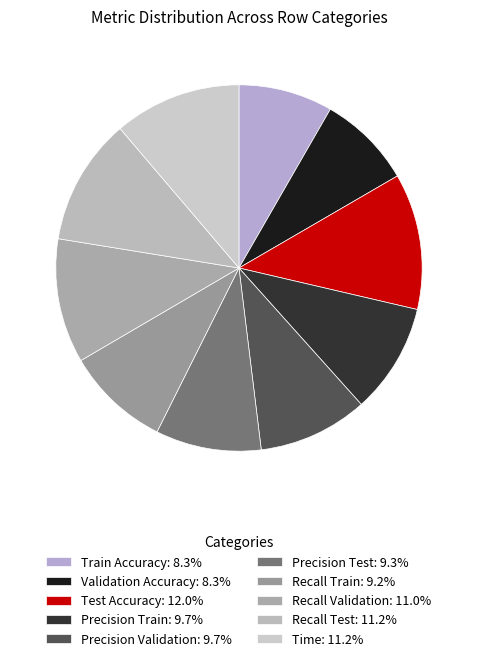

Is there a majority slice in this chart?

No